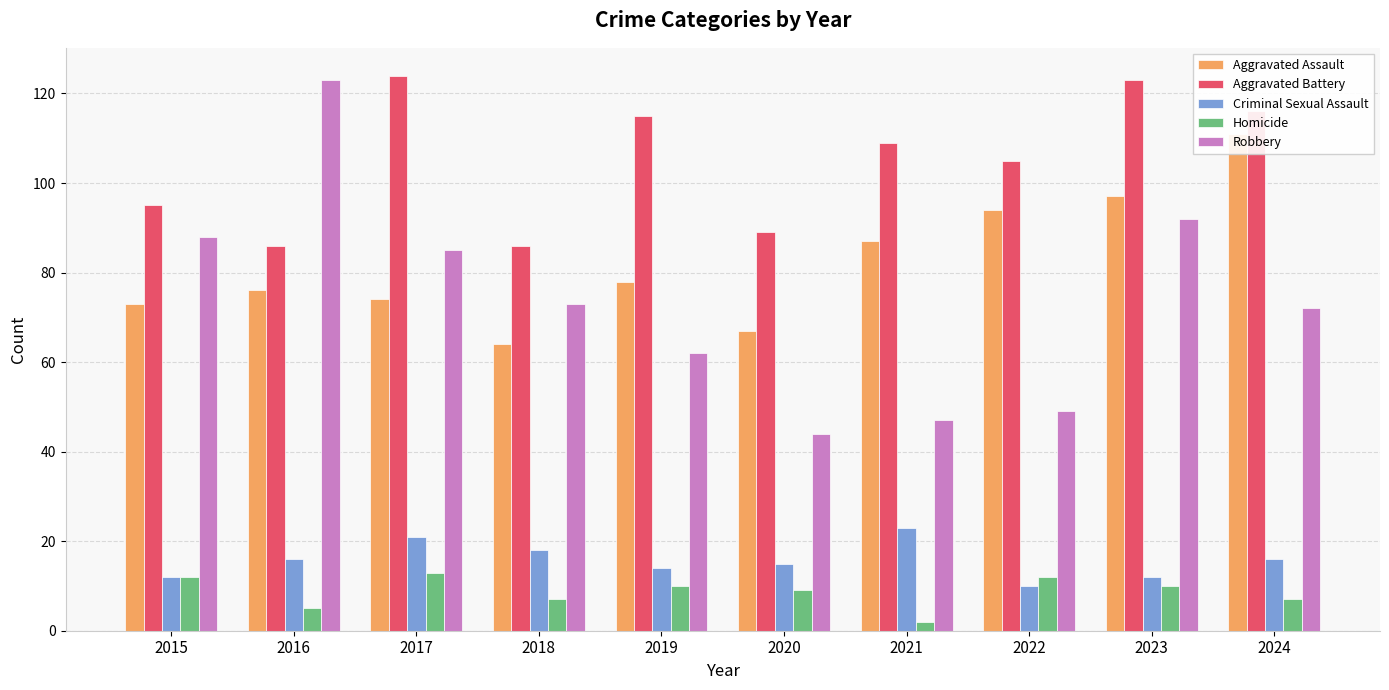

Which category has the highest value in the Robbery series?

2016